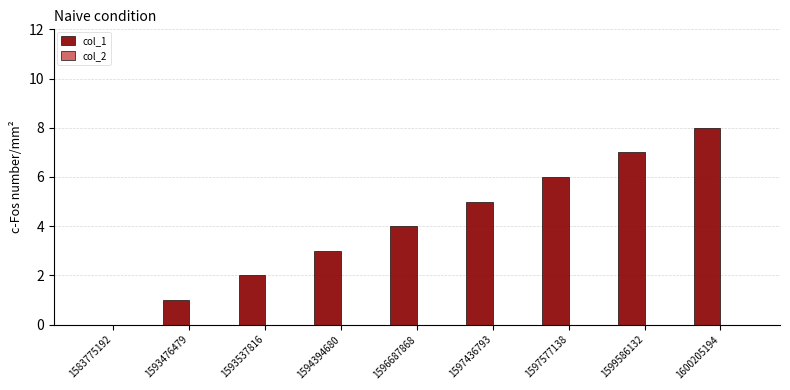

What is the change in value from 1593537816 to 1596687868?

+2